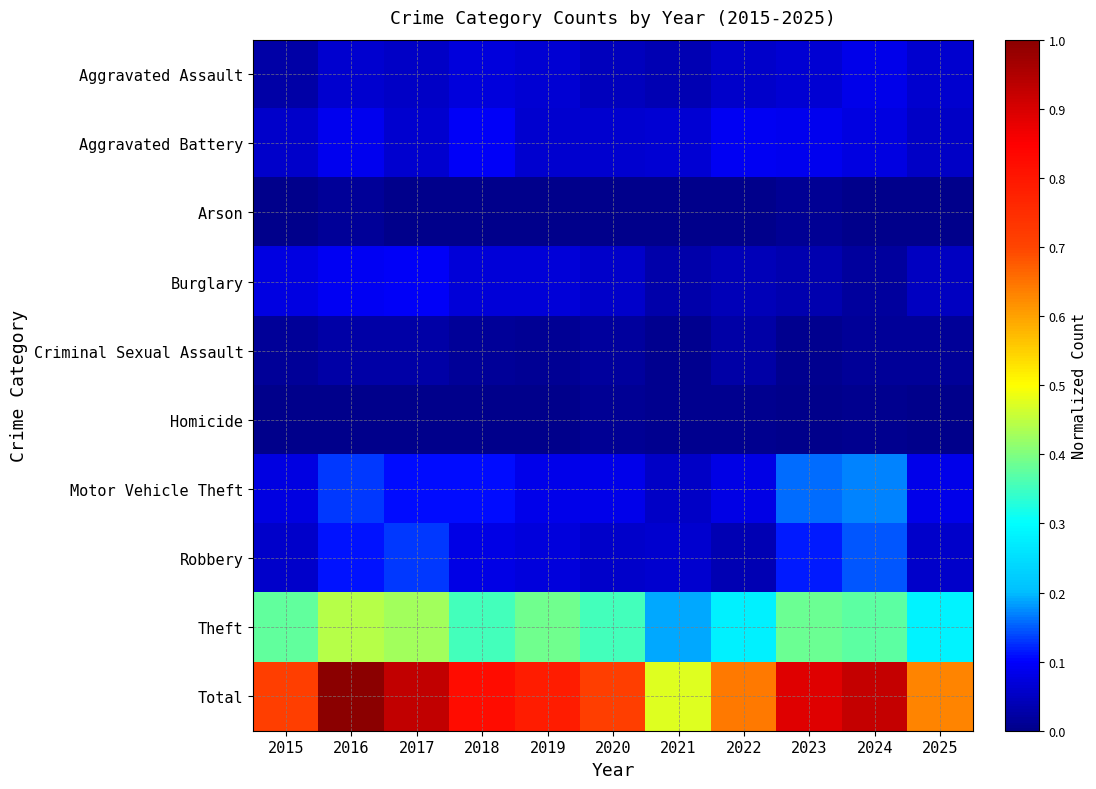

Reading left to right, what are all the values shown in this chart?

Aggravated Assault: 2015=0.0	2016=0.1	2017=0.1	2018=0.1	2019=0.1	2020=0.0	2021=0.0	2022=0.1	2023=0.1	2024=0.1	2025=0.1
Aggravated Battery: 2015=0.1	2016=0.1	2017=0.1	2018=0.1	2019=0.1	2020=0.1	2021=0.1	2022=0.1	2023=0.1	2024=0.1	2025=0.1
Arson: 2015=0.0	2016=0.0	2017=0.0	2018=0.0	2019=0.0	2020=0.0	2021=0.0	2022=0.0	2023=0.0	2024=0.0	2025=0.0
Burglary: 2015=0.1	2016=0.1	2017=0.1	2018=0.1	2019=0.1	2020=0.1	2021=0.0	2022=0.0	2023=0.0	2024=0.0	2025=0.0
Criminal Sexual Assault: 2015=0.0	2016=0.0	2017=0.0	2018=0.0	2019=0.0	2020=0.0	2021=0.0	2022=0.0	2023=0.0	2024=0.0	2025=0.0
Homicide: 2015=0.0	2016=0.0	2017=0.0	2018=0.0	2019=0.0	2020=0.0	2021=0.0	2022=0.0	2023=0.0	2024=0.0	2025=0.0
Motor Vehicle Theft: 2015=0.1	2016=0.1	2017=0.1	2018=0.1	2019=0.1	2020=0.1	2021=0.1	2022=0.1	2023=0.2	2024=0.2	2025=0.1
Robbery: 2015=0.1	2016=0.1	2017=0.1	2018=0.1	2019=0.1	2020=0.1	2021=0.1	2022=0.0	2023=0.1	2024=0.1	2025=0.1
Theft: 2015=0.4	2016=0.4	2017=0.4	2018=0.4	2019=0.4	2020=0.4	2021=0.2	2022=0.3	2023=0.4	2024=0.4	2025=0.3
Total: 2015=0.7	2016=1.0	2017=0.9	2018=0.8	2019=0.8	2020=0.7	2021=0.5	2022=0.6	2023=0.9	2024=0.9	2025=0.6